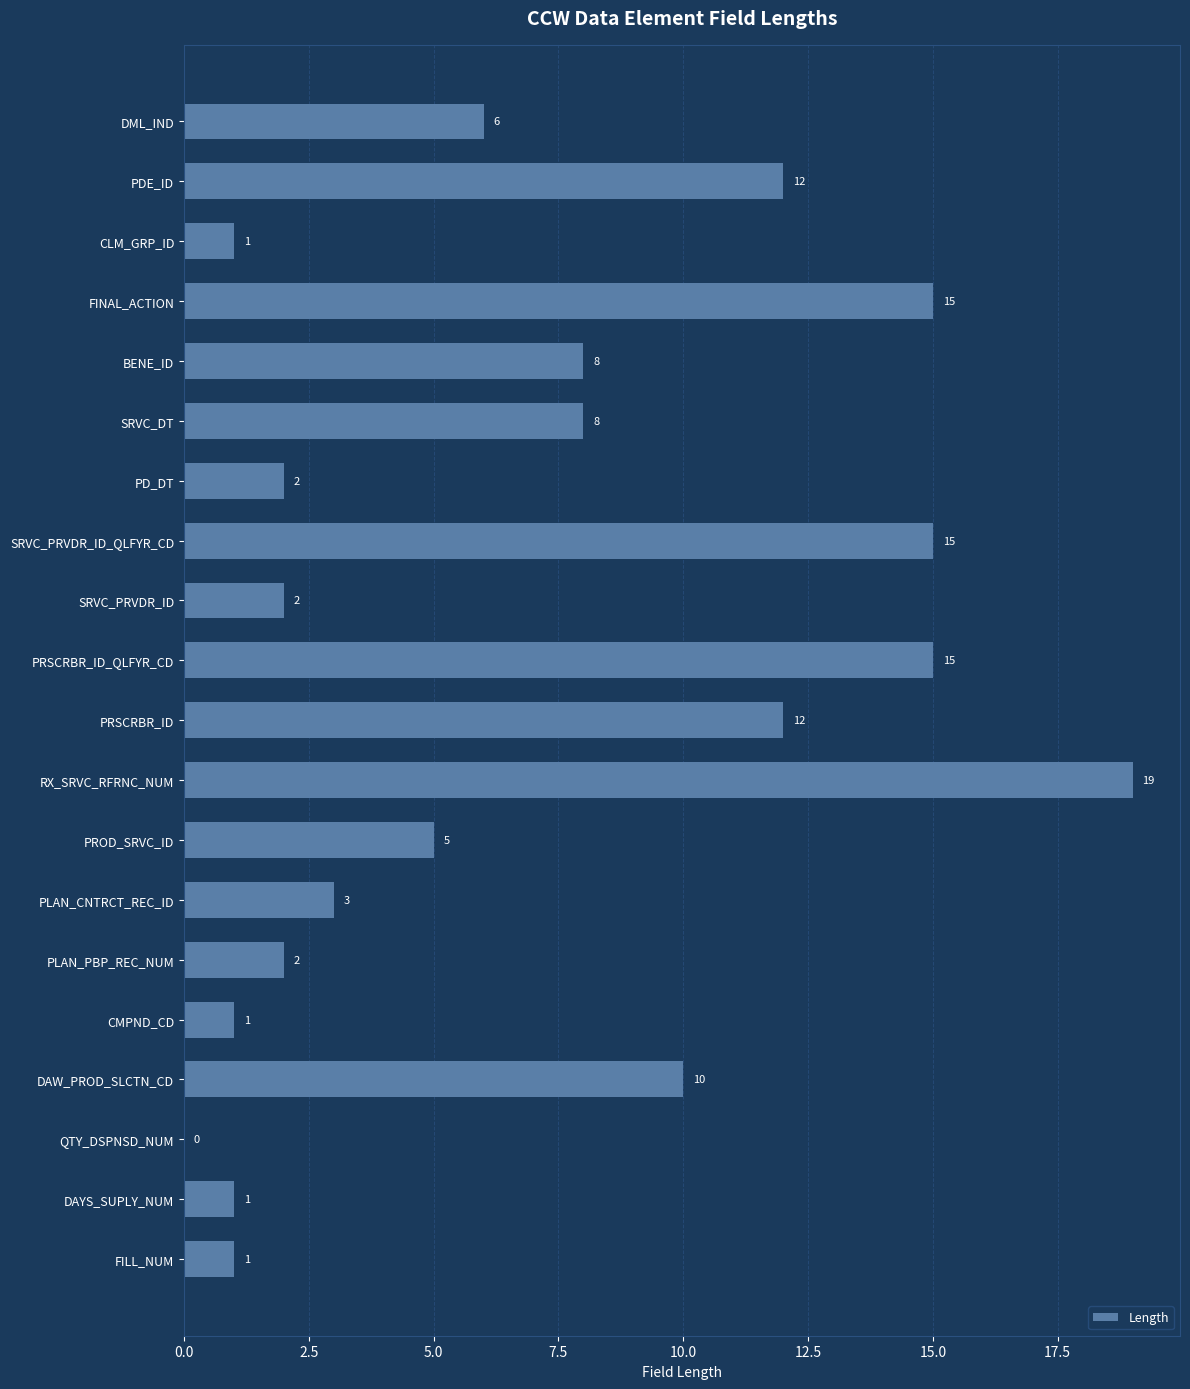

What is the average value?

7